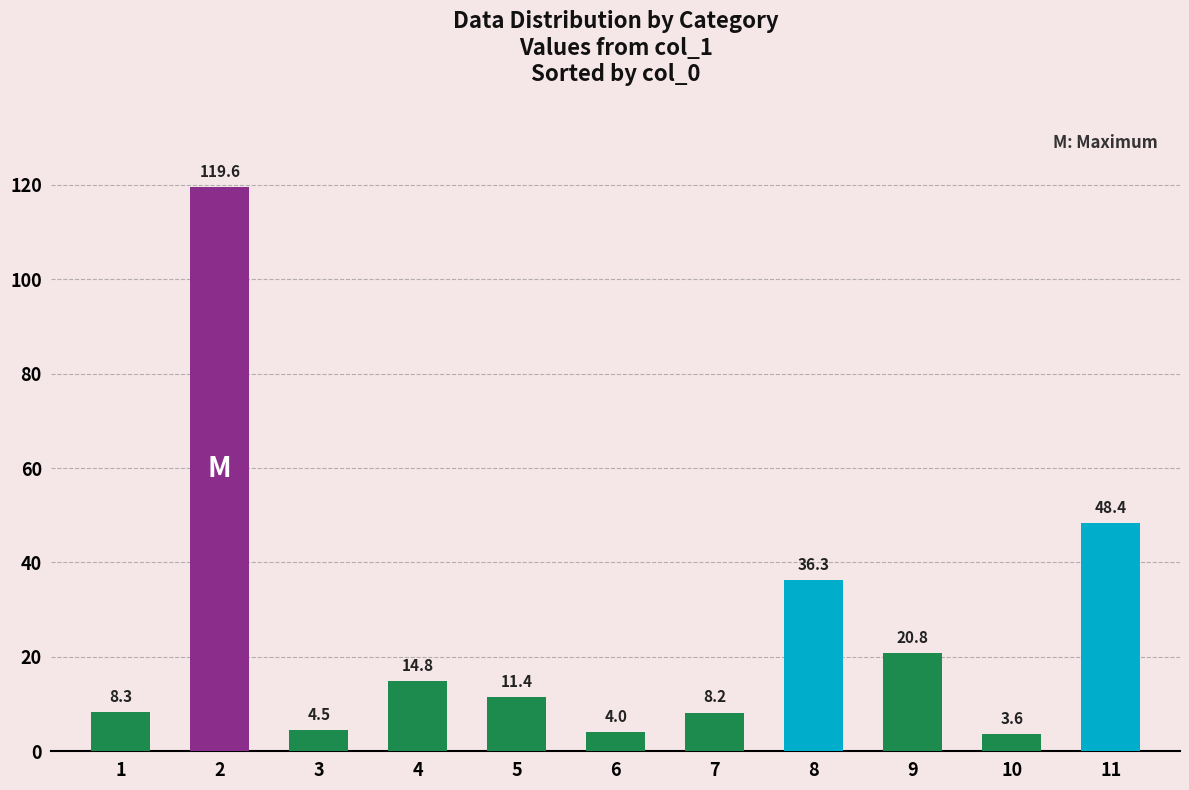

Reading left to right, extract all data points from this chart.

1=8.3	2=119.6	3=4.5	4=14.8	5=11.4	6=4.0	7=8.2	8=36.3	9=20.8	10=3.6	11=48.4